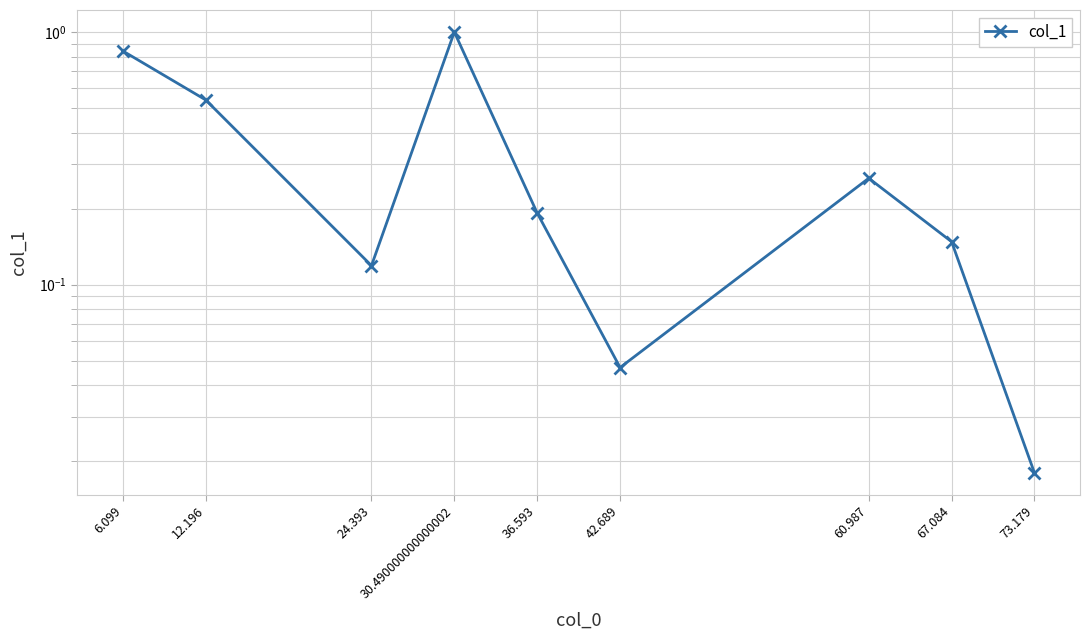

What is the greatest value displayed?

1.0